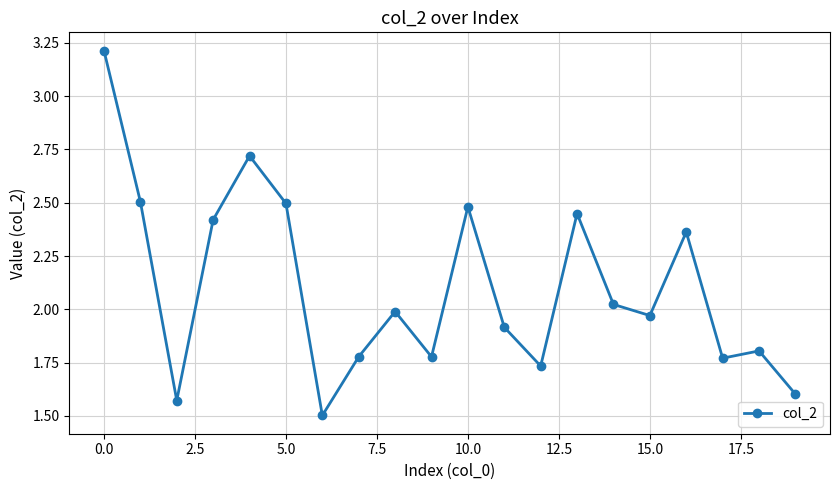

What is the maximum value shown in the chart?

3.2